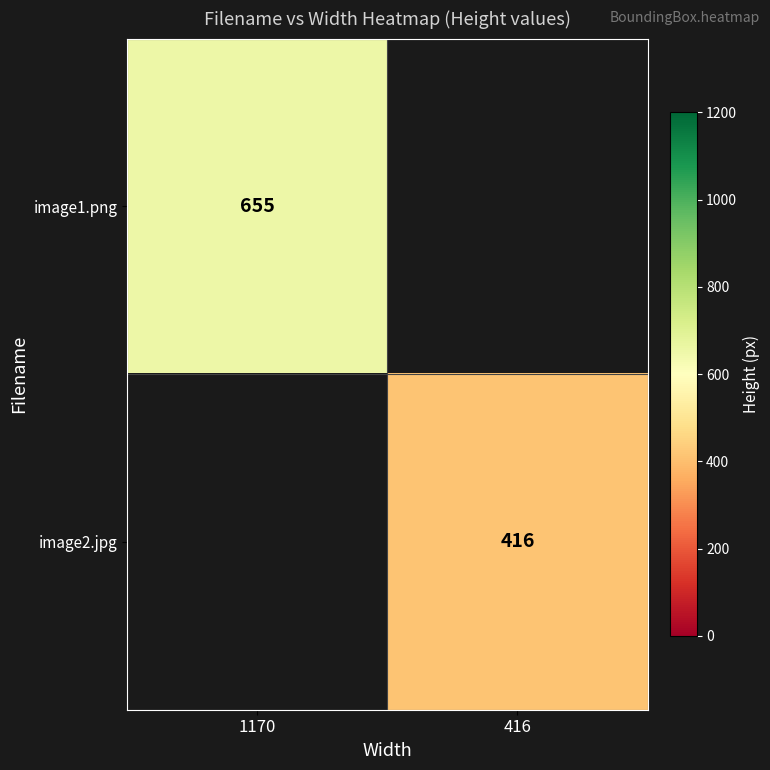

Is it true that image1.png equals 872 at 1170?

False